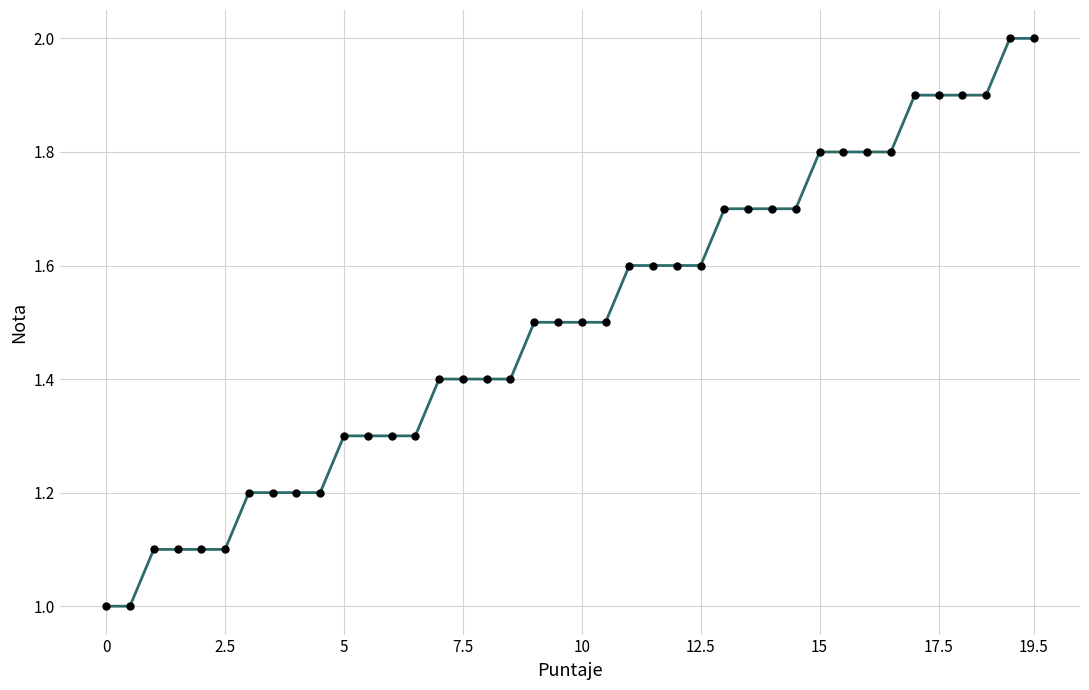

What is the value of the 10th point from the left?

1.2